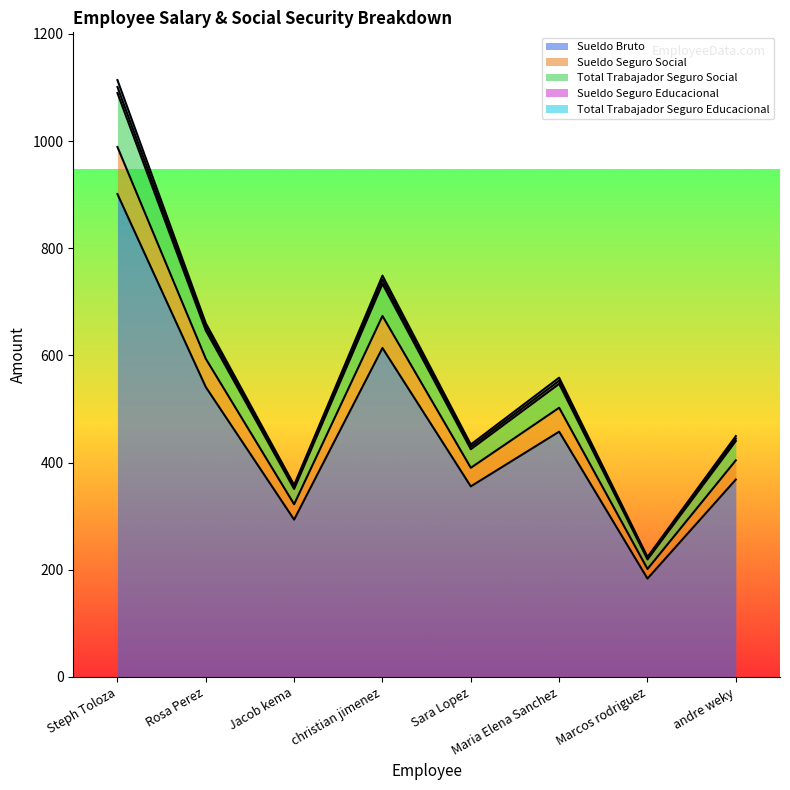

How many interior local valleys does the Sueldo Seguro Social series have?

3